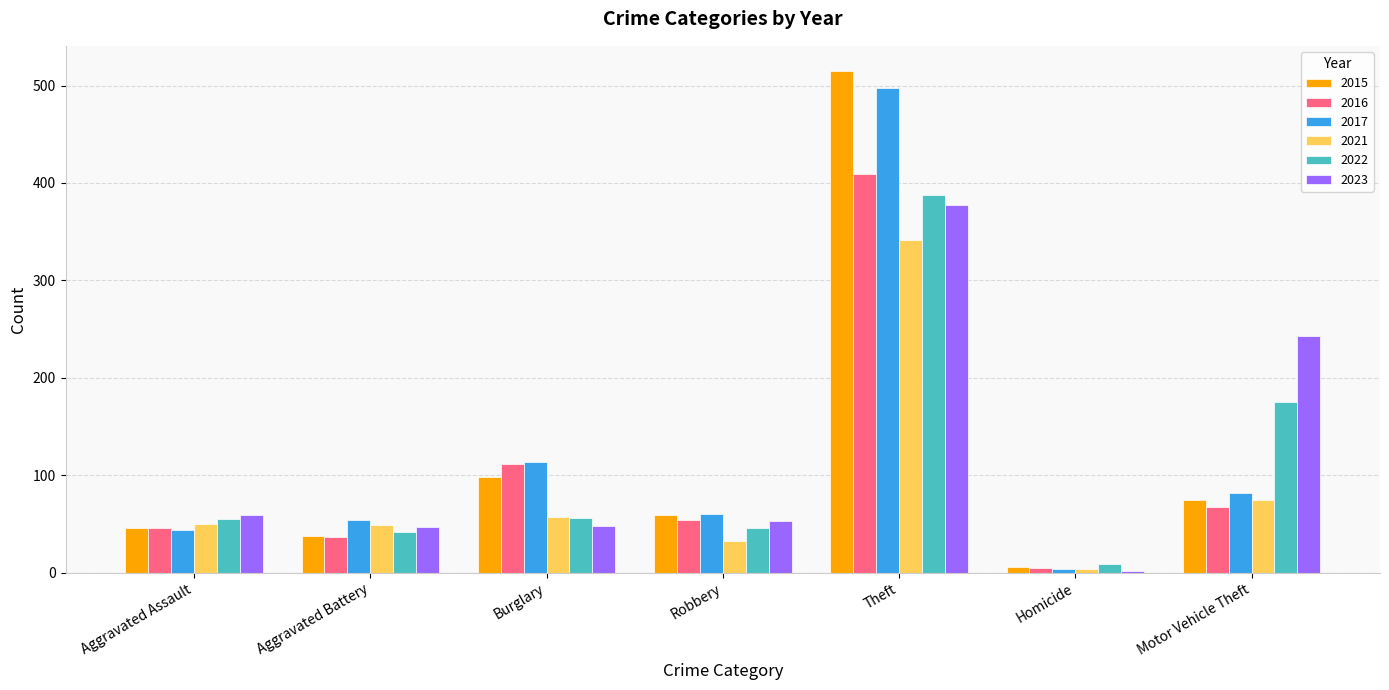

Rank the series by their maximum value, from highest to lowest.

2015, 2017, 2016, 2022, 2023, 2021